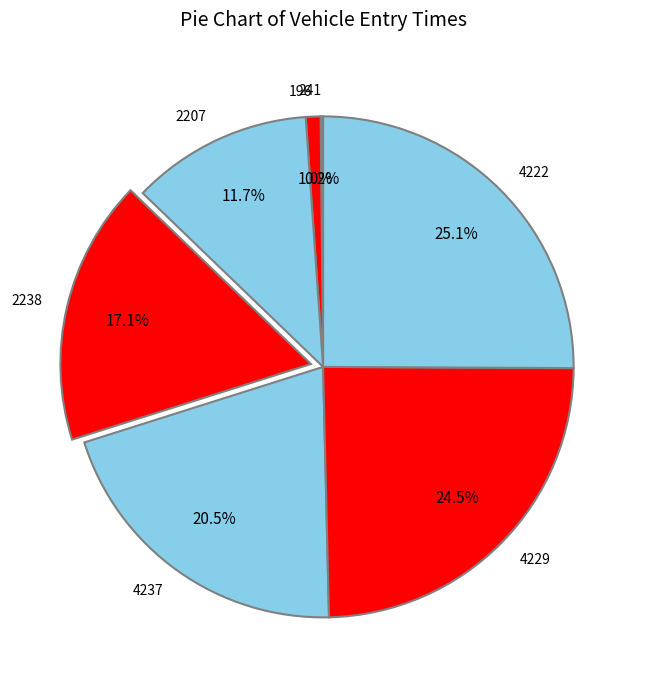

Is there any slice that represents more than half of the pie?

No